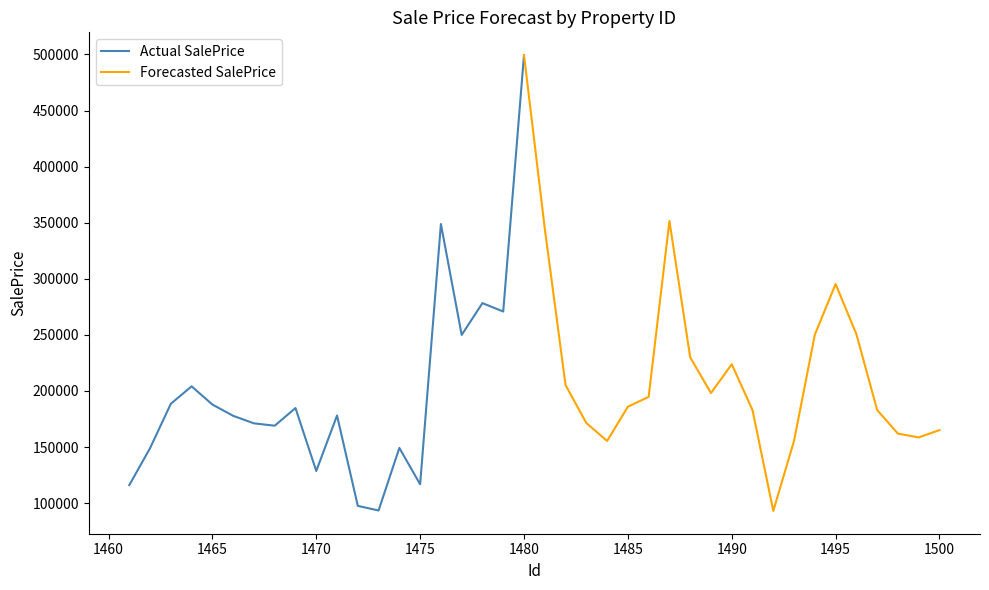

What is the sum of all values?

8117323.5